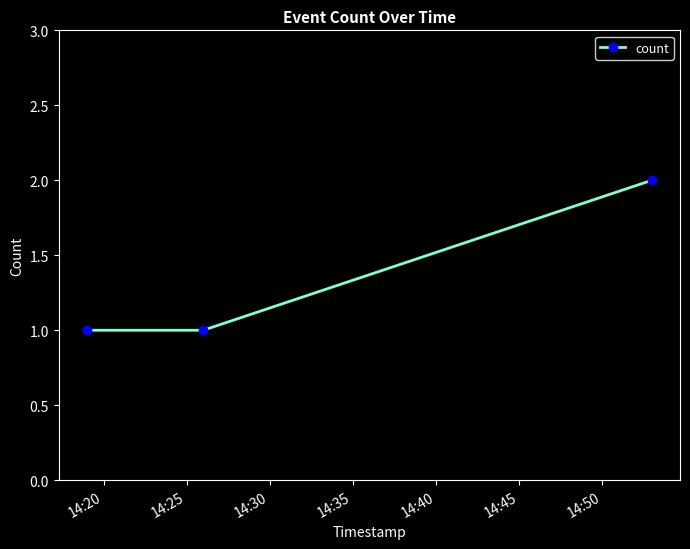

What is the sum of all values?

4